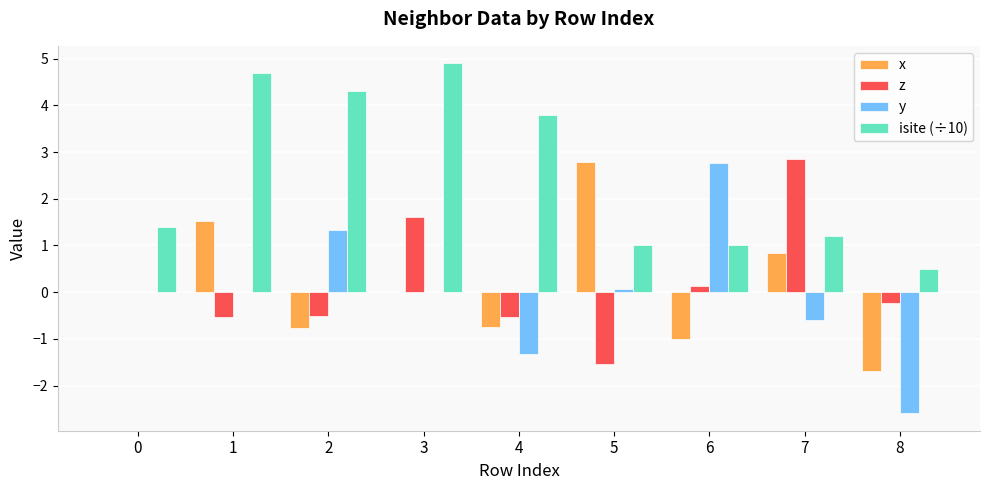

What is the sum of all x values?

0.9